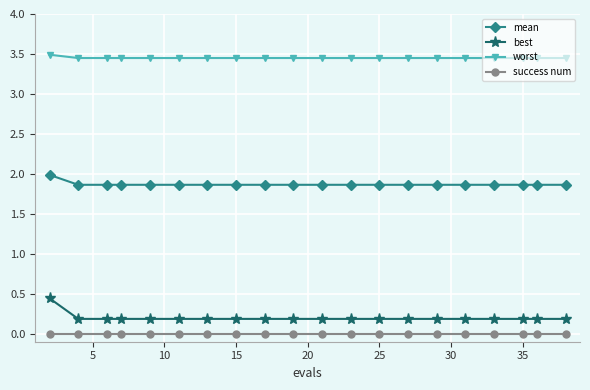

At how many categories does at least one series exceed 1?

20